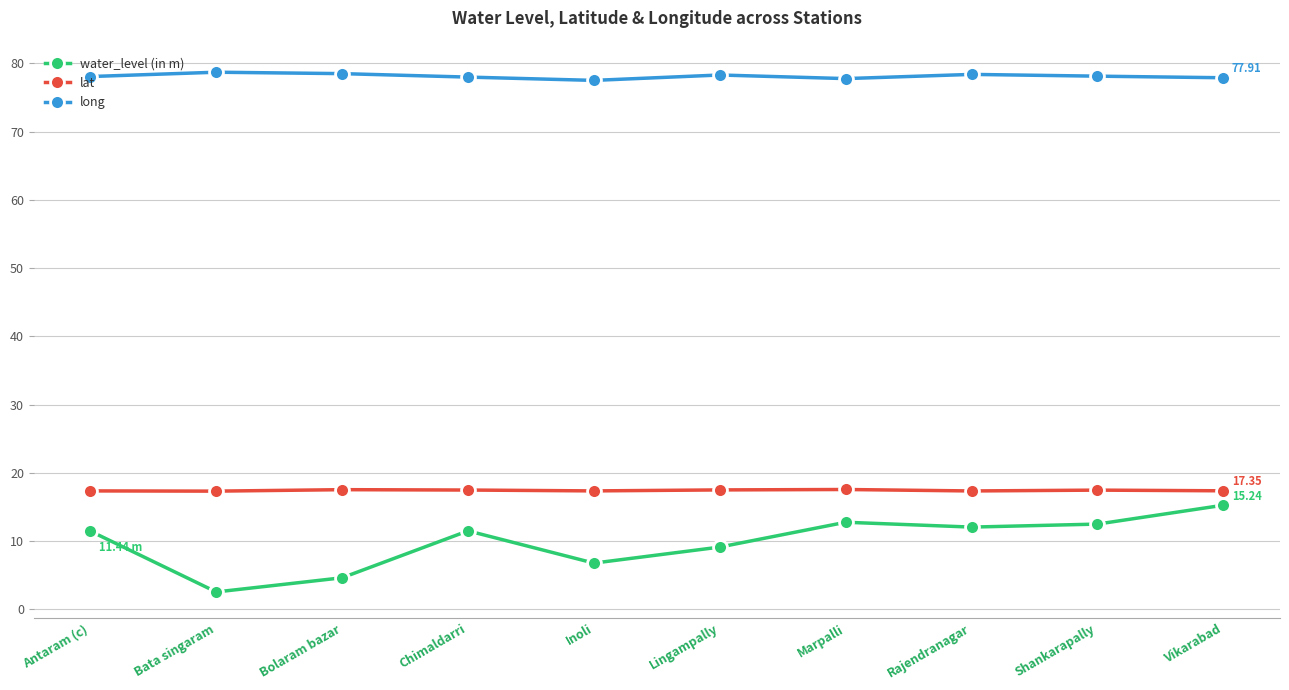

Which series has the largest range (max minus min)?

water_level (in m)